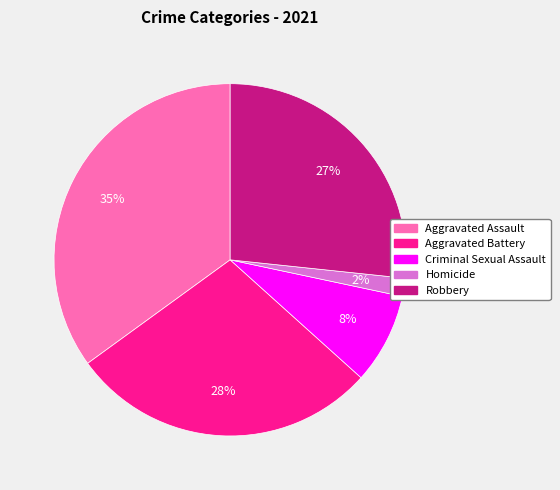

Is it true that Criminal Sexual Assault is 8% of the pie?

True